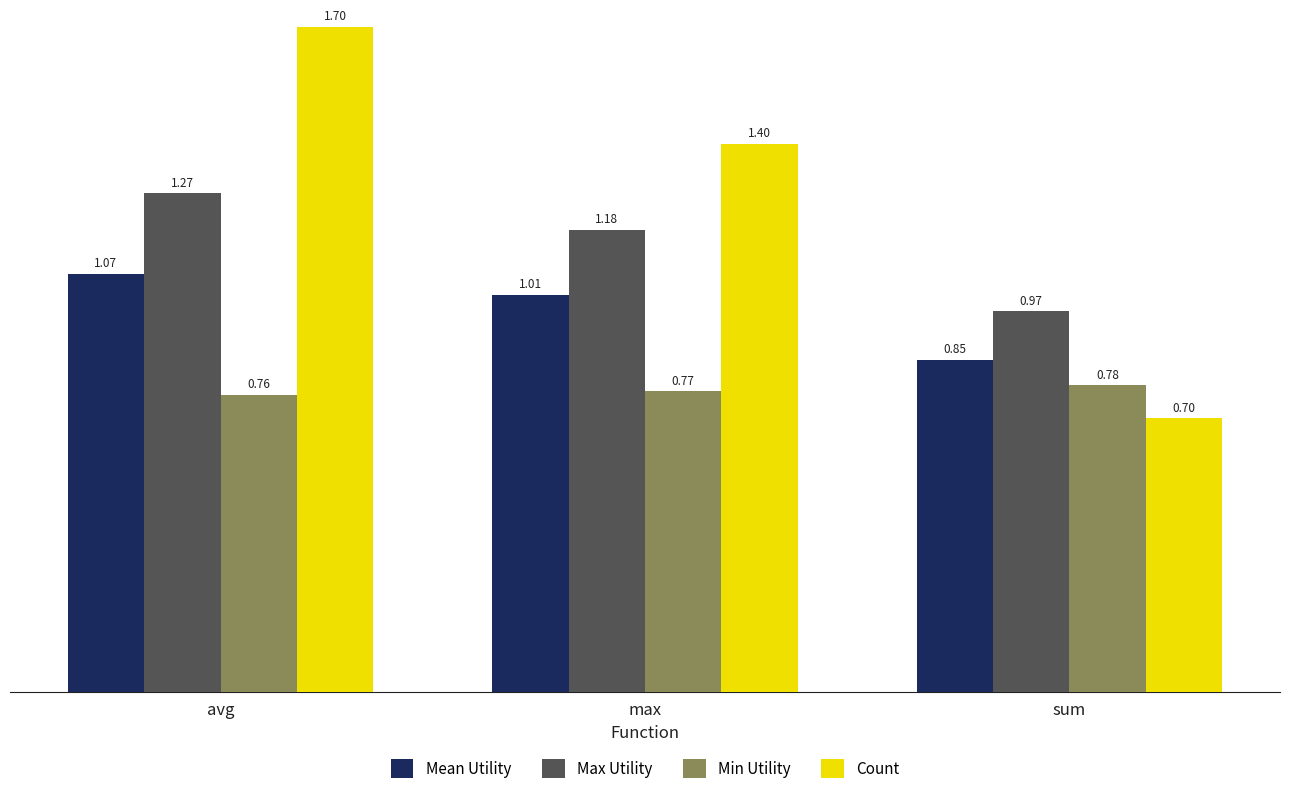

What position from the right is avg?

3